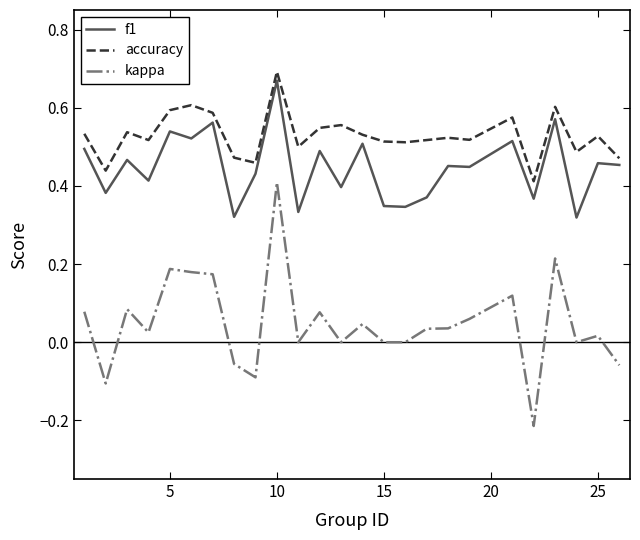

Rank the series by their maximum value, from lowest to highest.

kappa, f1, accuracy